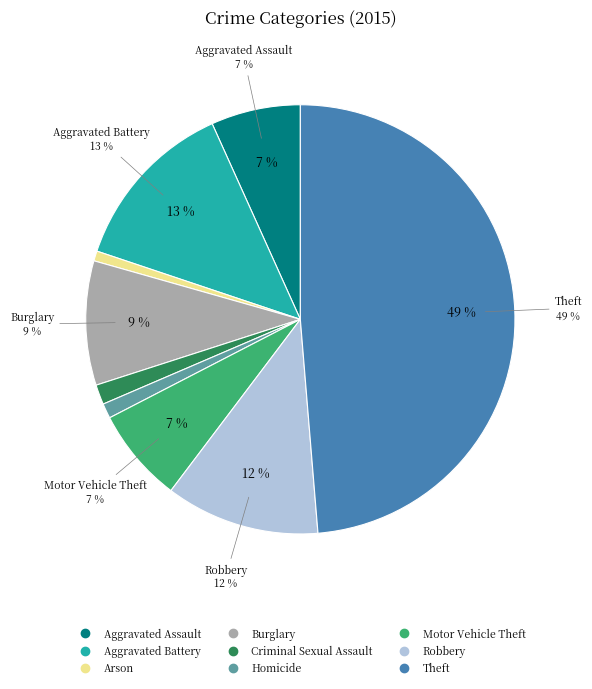

Is Burglary the majority of the pie?

No